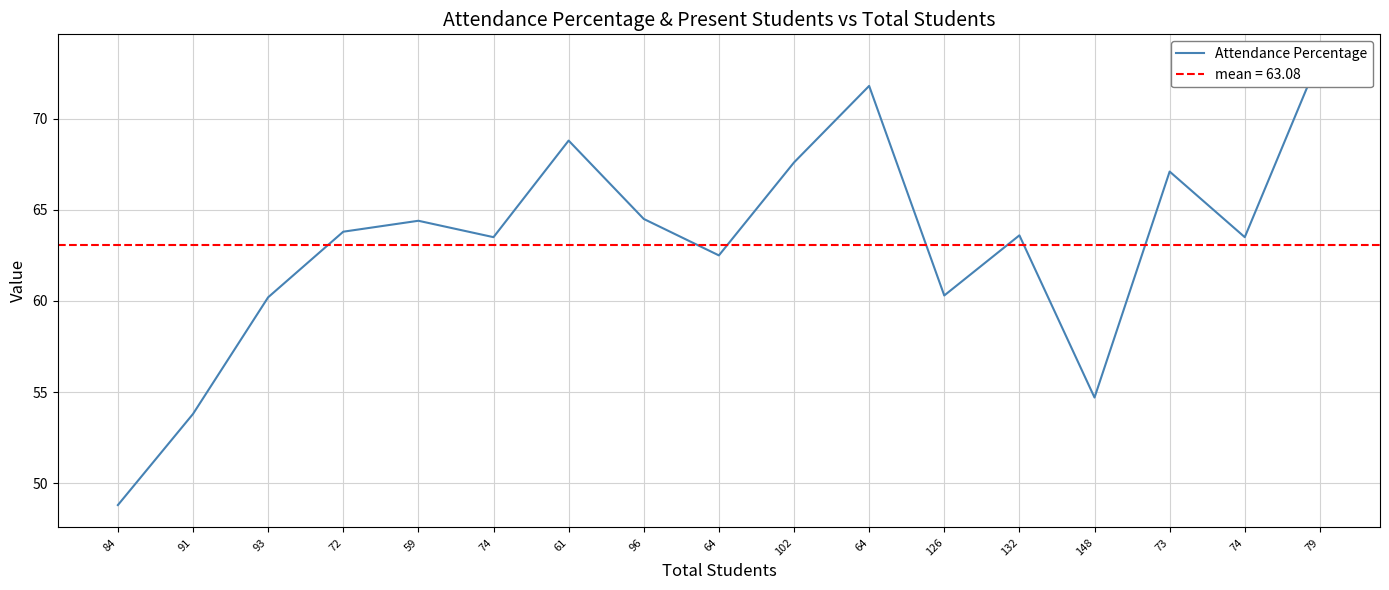

At which category does the data reach its first local valley?

74